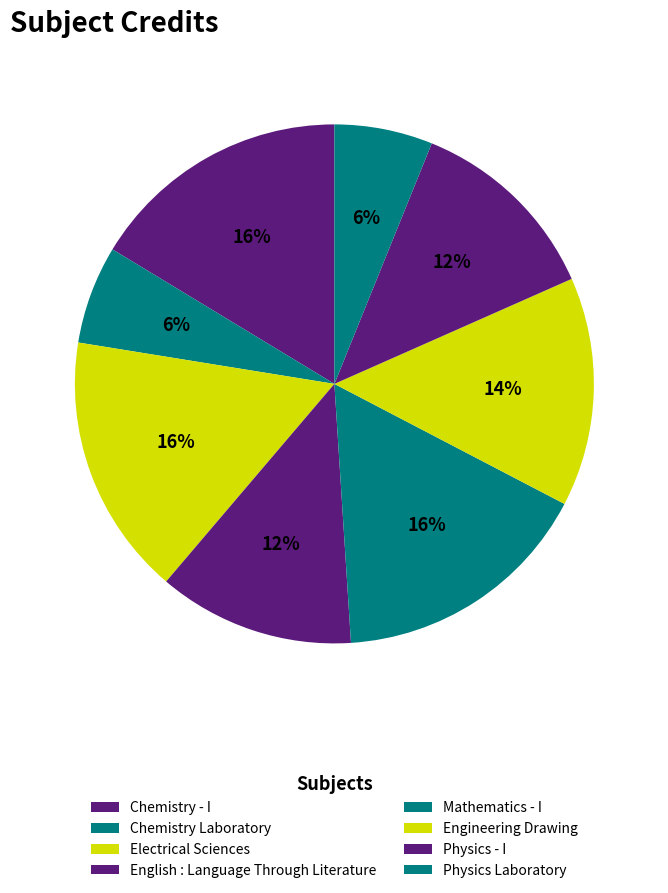

Is it true that Chemistry Laboratory is 1% of the pie?

False